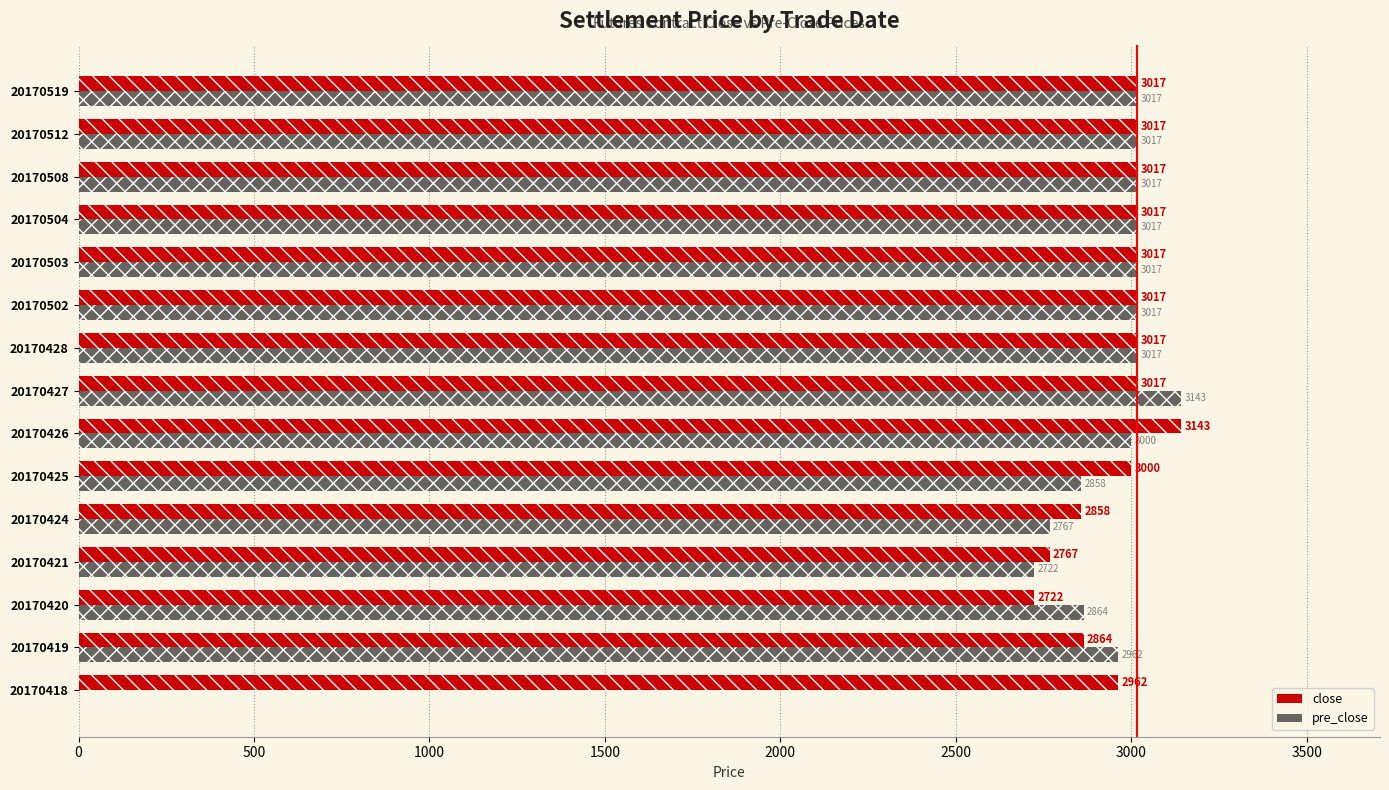

Reading left to right, extract all data points from this chart.

close: 2962	2864	2722	2767	2858	3000	3143	3017	3017	3017	3017	3017	3017	3017	3017
pre_close: 0	2962	2864	2722	2767	2858	3000	3143	3017	3017	3017	3017	3017	3017	3017